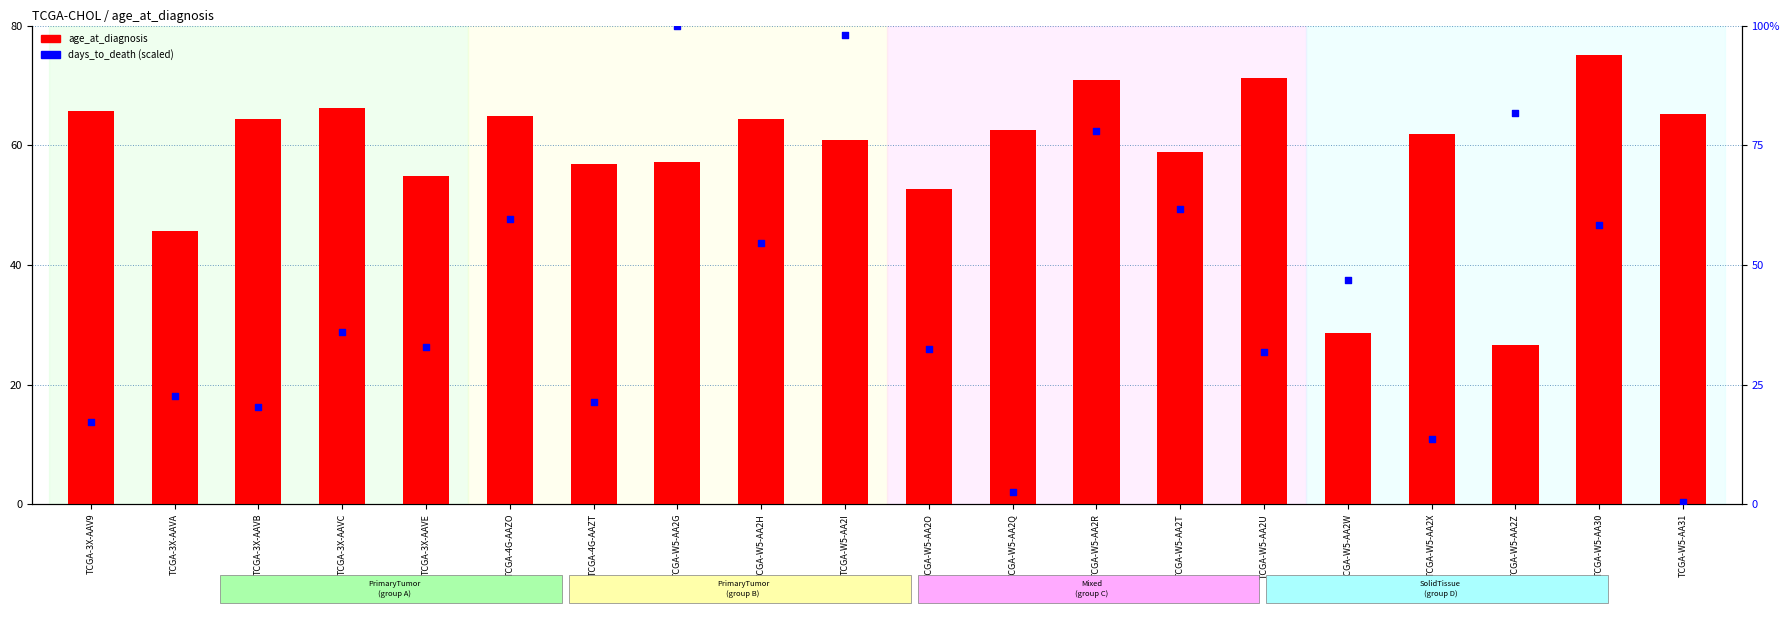

What is the total value across all series at TCGA-3X-AAVC?

102.0